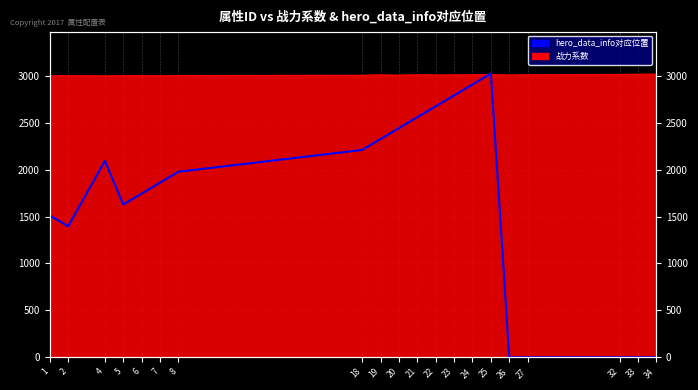

Which has a higher value, 1 or 25?

25